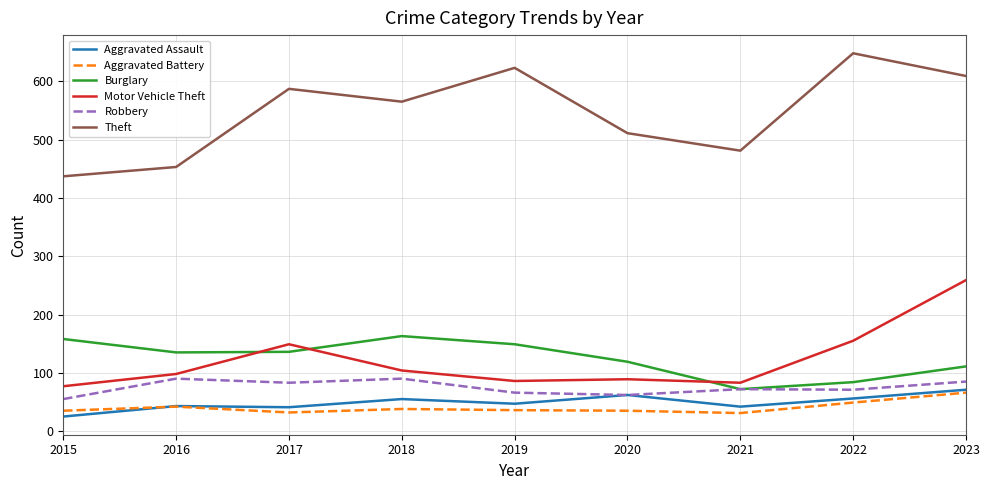

True or false: Theft has a value of 323 at 2017.

False